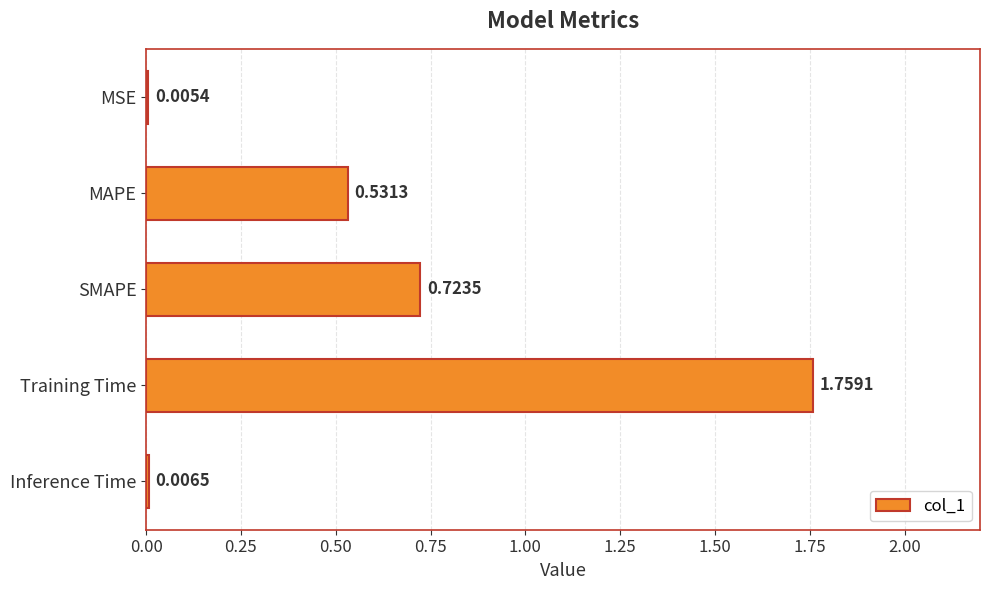

How many categories are shown in the chart?

5